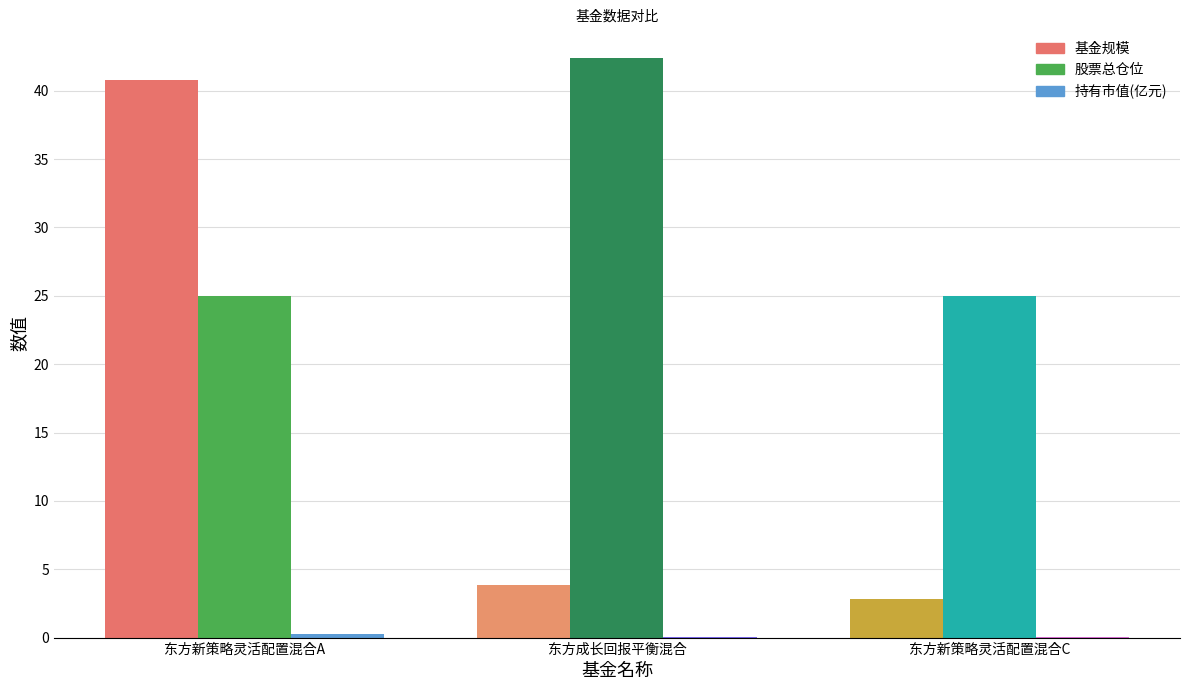

Which series changed the most between 东方新策略灵活配置混合A and 东方新策略灵活配置混合C?

基金规模